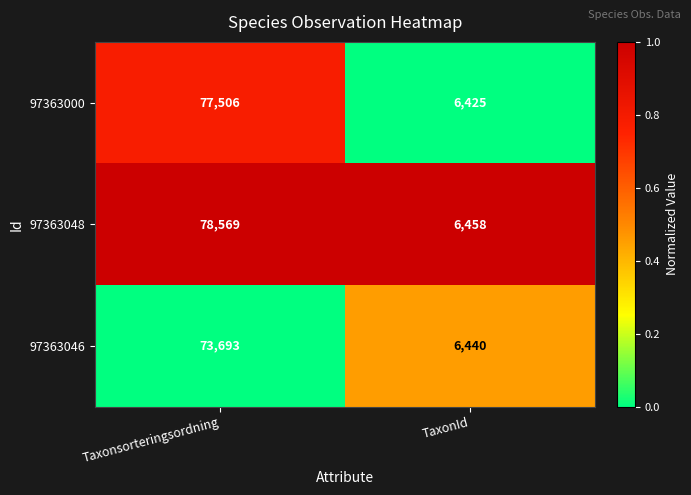

The 97363048 series shows 51662 at Taxonsorteringsordning. True or false?

False